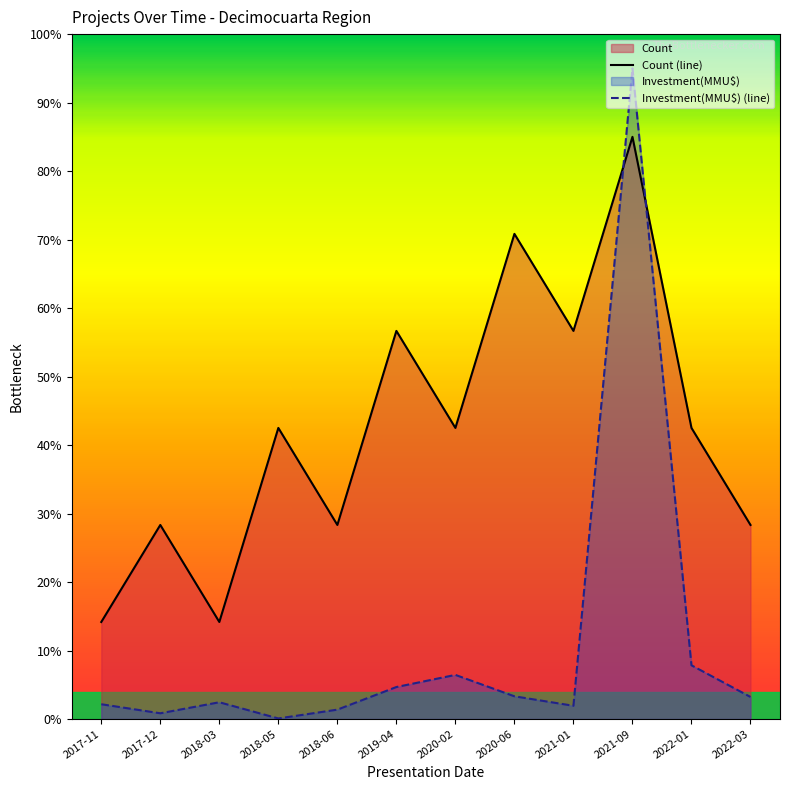

How many data points in Count are less than 42?

5